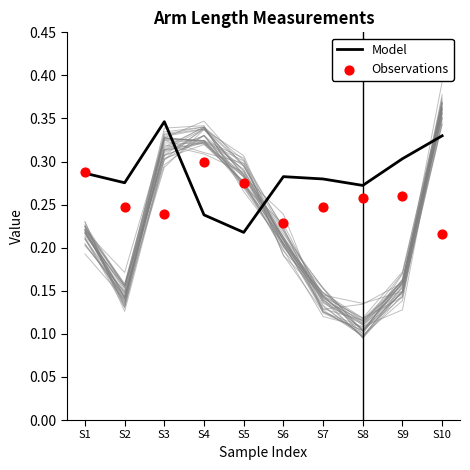

At how many categories does at least one series exceed 0?

10